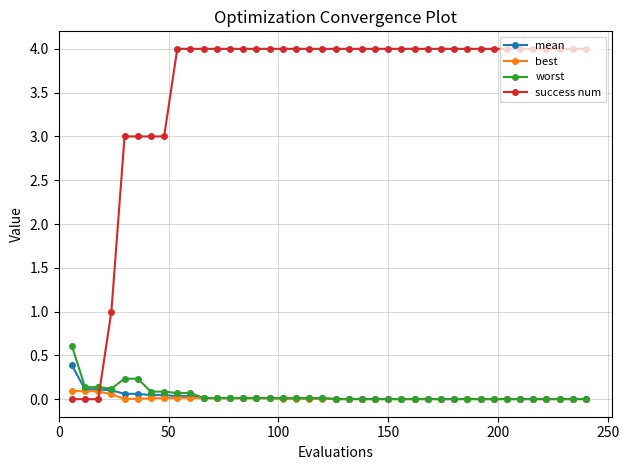

At how many categories does at least one series exceed 2?

36